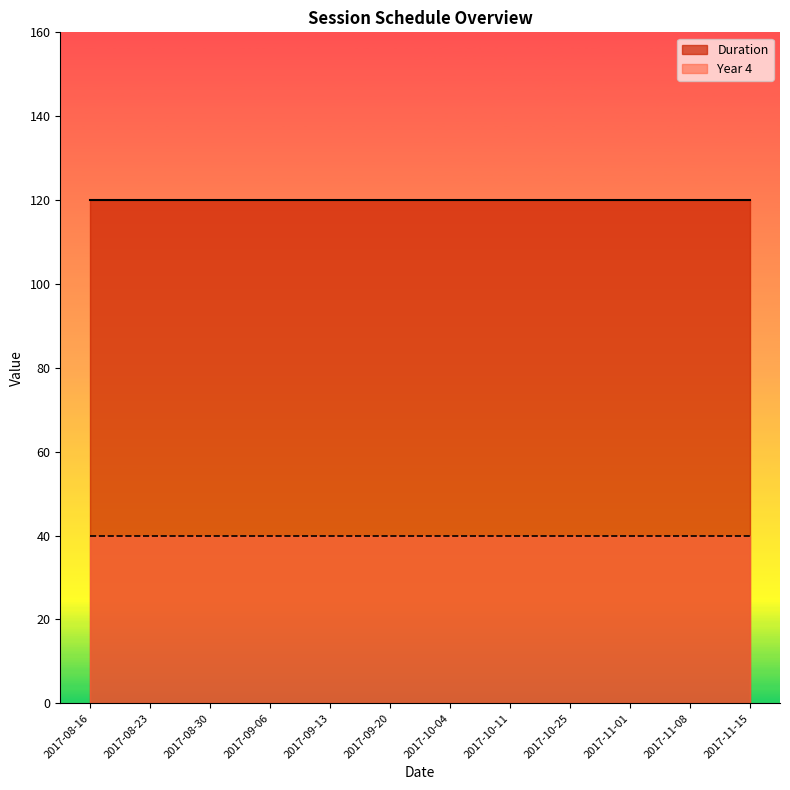

What is the minimum value for Year 4?

40